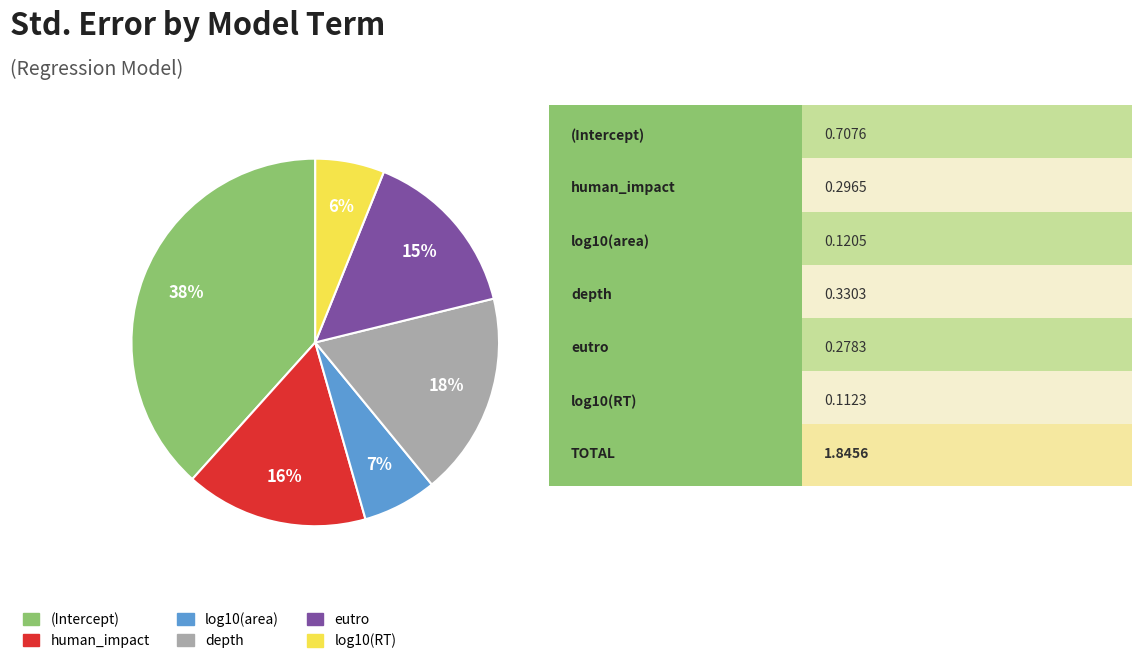

To the nearest percent, what percentage of the pie is human_impact?

16%